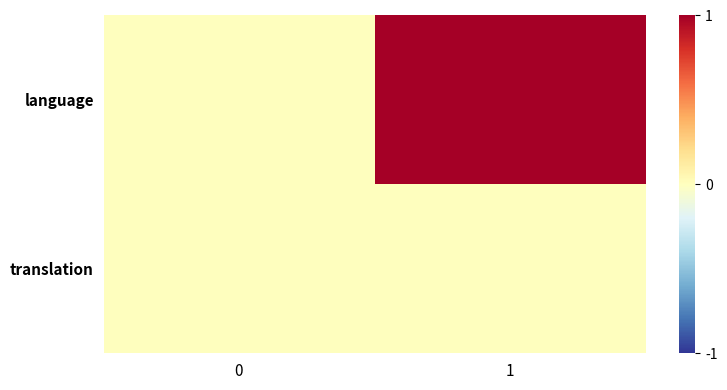

How many categories are shown in the chart?

2